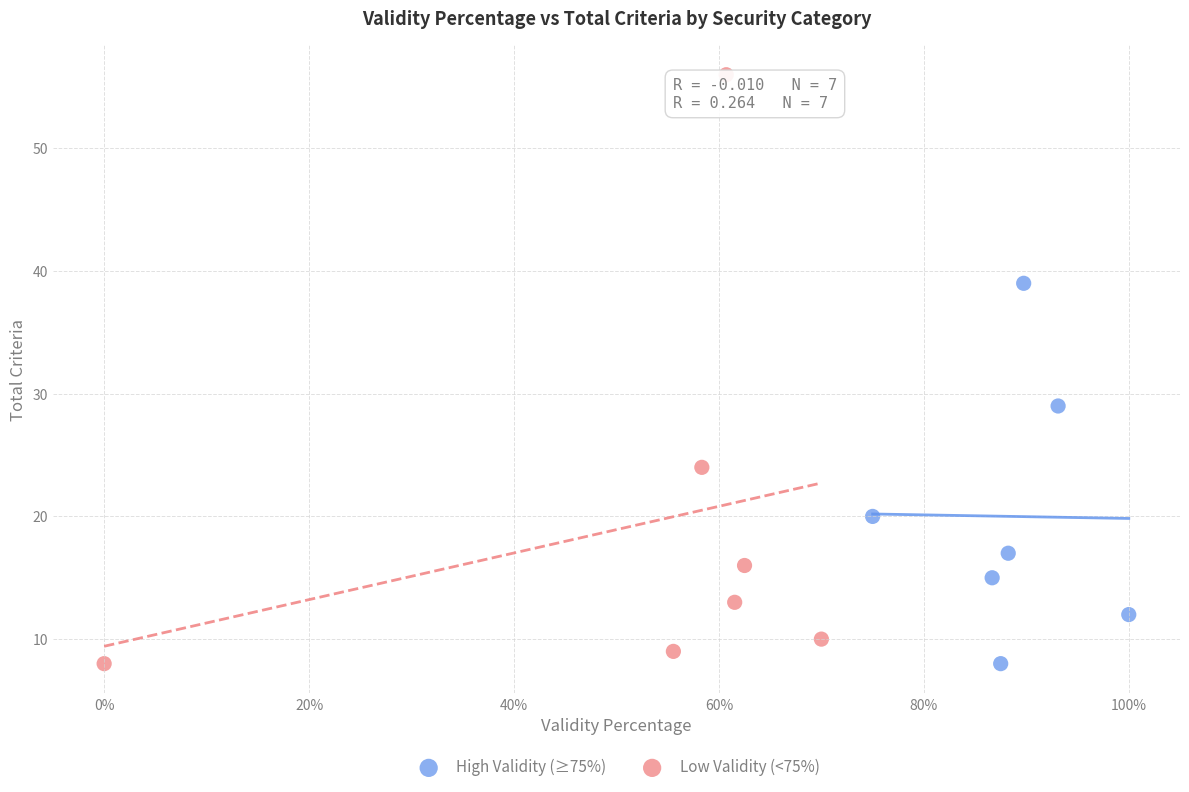

Which series has the largest Y range (max minus min)?

Low Validity (<75%)